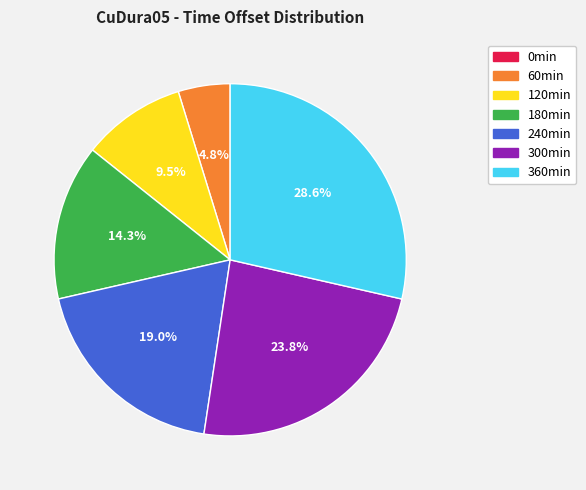

Is there a majority slice in this chart?

No